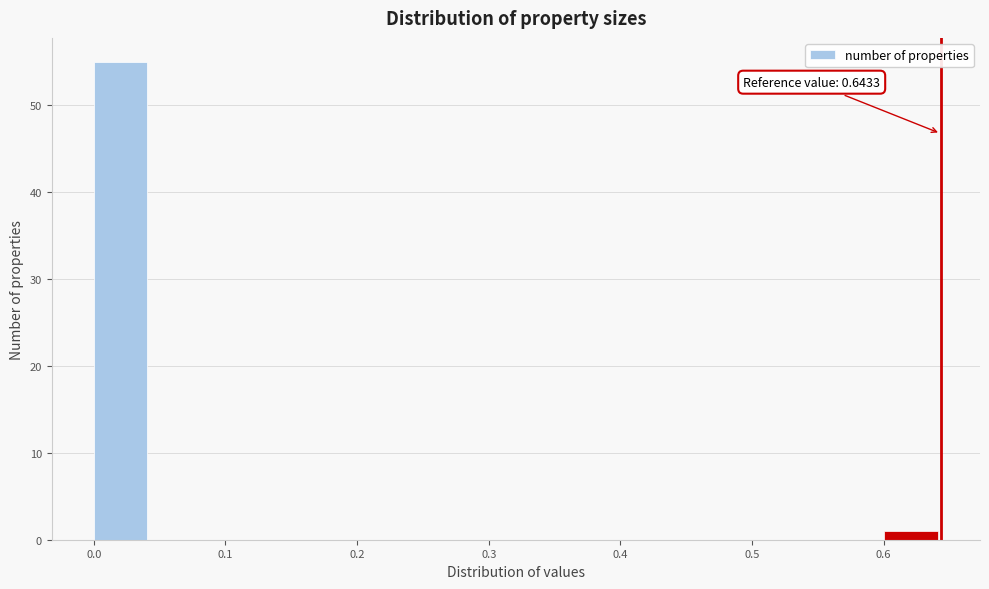

Which range on the x-axis has the tallest bar?

0.00 to 0.04